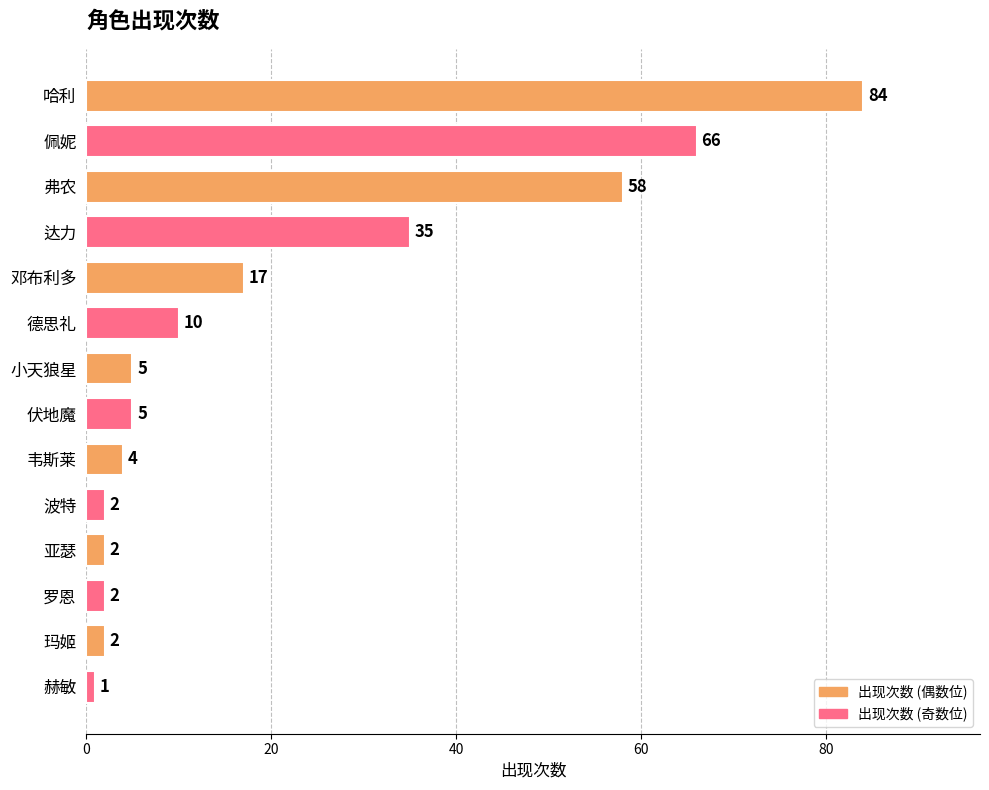

How many data points does each series have?

14